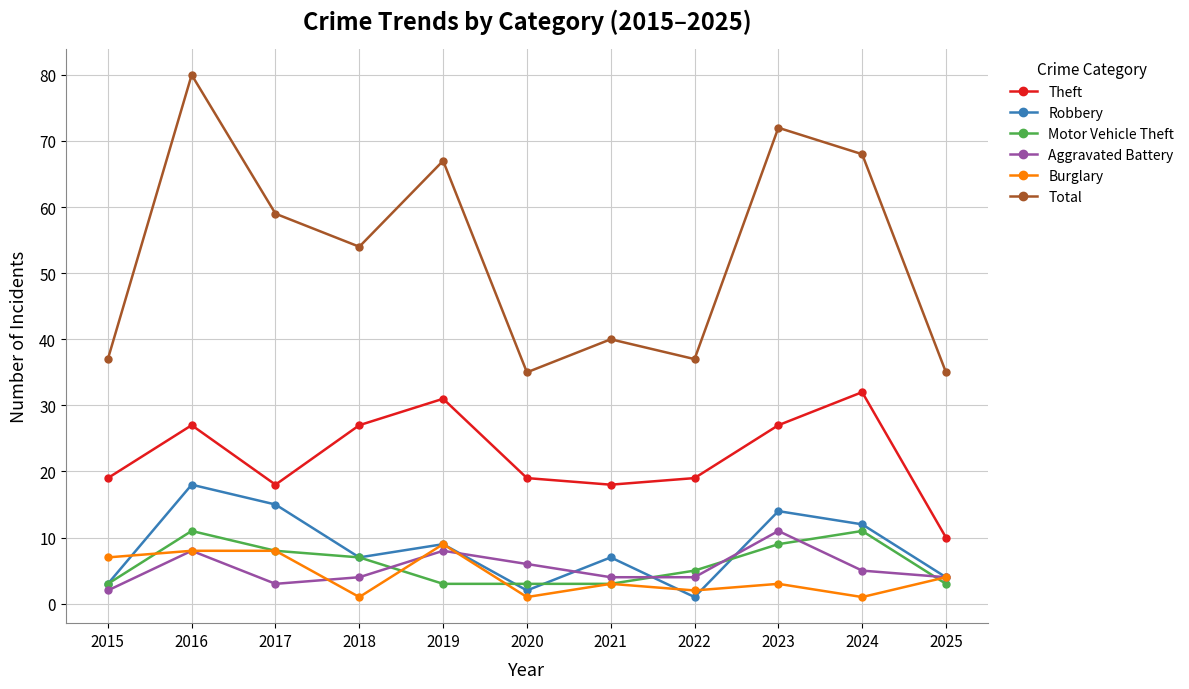

At how many categories does at least one series exceed 7?

11